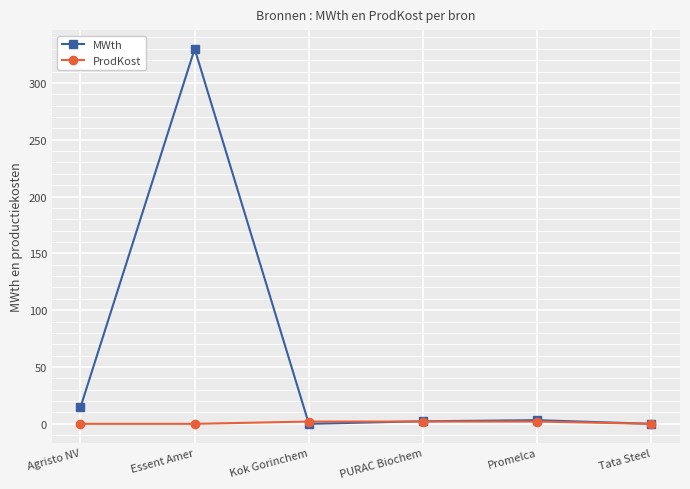

Which series has the widest spread of values?

MWth